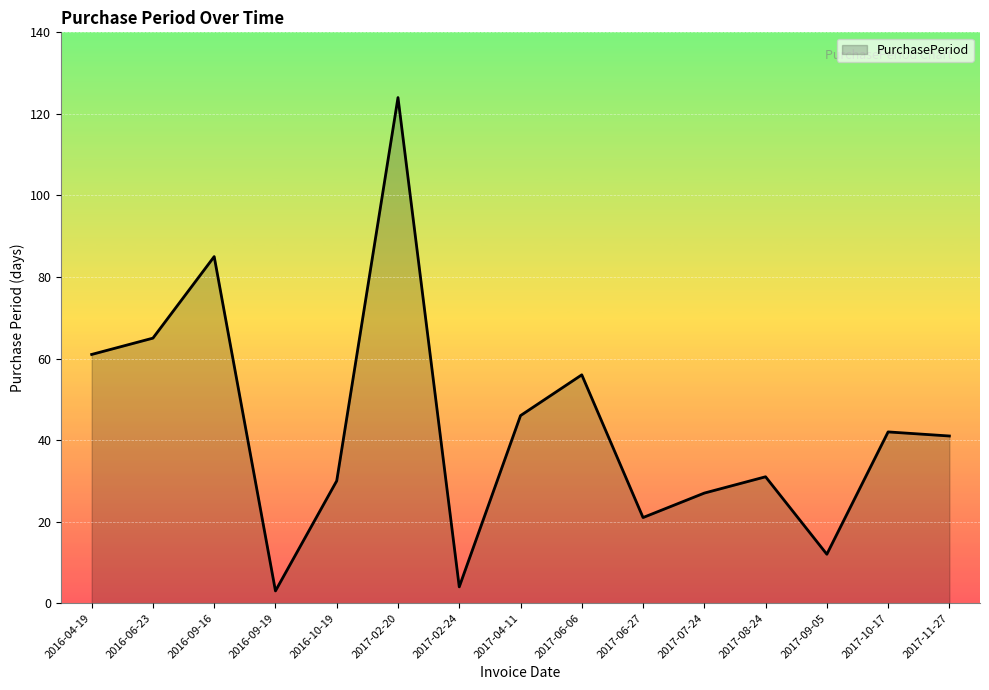

Reading right to left, list all the values displayed in this chart.

2017-11-27=41	2017-10-17=42	2017-09-05=12	2017-08-24=31	2017-07-24=27	2017-06-27=21	2017-06-06=56	2017-04-11=46	2017-02-24=4	2017-02-20=124	2016-10-19=30	2016-09-19=3	2016-09-16=85	2016-06-23=65	2016-04-19=61